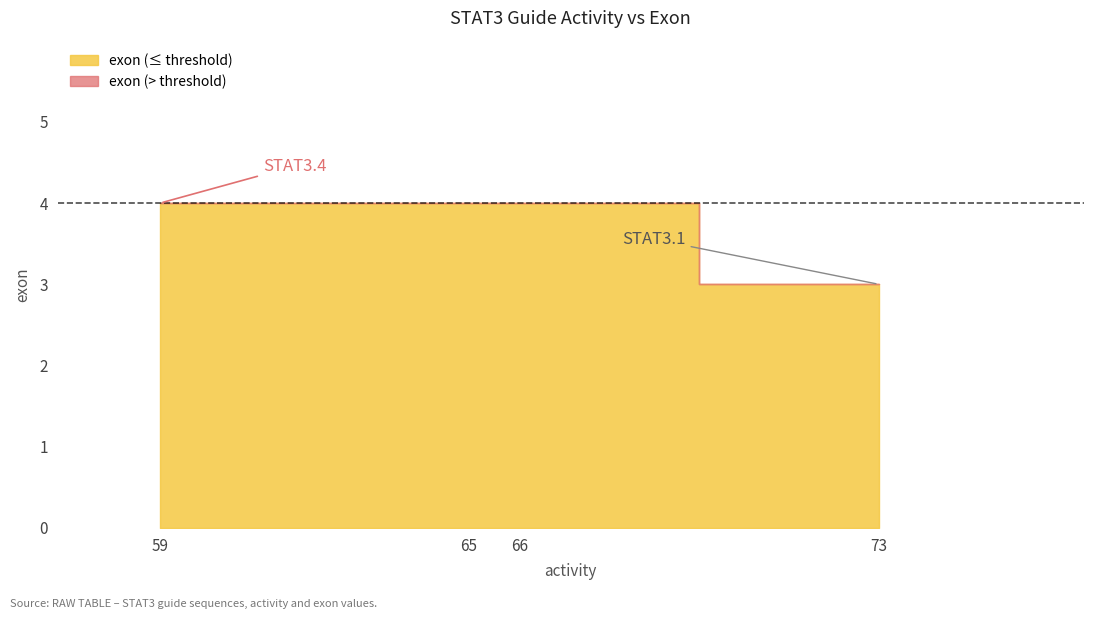

What is the sum of the values at STAT3.1 and STAT3.3?

7